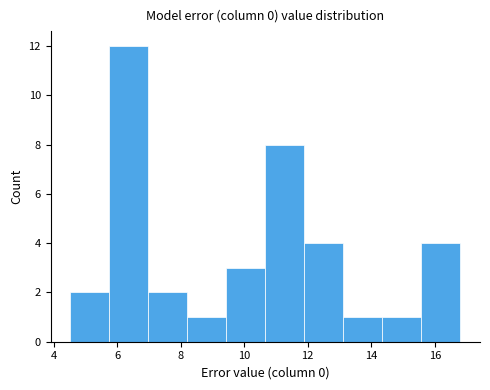

Reading left to right, list every bar in this chart as the range it spans on the x-axis followed by its height. Neither the bar edges nor the heights are printed on the chart, so give them approximately, as read against the axes.

4.6 to 5.8: 2
5.8 to 7.0: 12
7.0 to 8.2: 2
8.2 to 9.4: 1
9.4 to 10.6: 3
10.6 to 11.8: 8
11.8 to 13.2: 4
13.2 to 14.4: 1
14.4 to 15.6: 1
15.6 to 16.8: 4